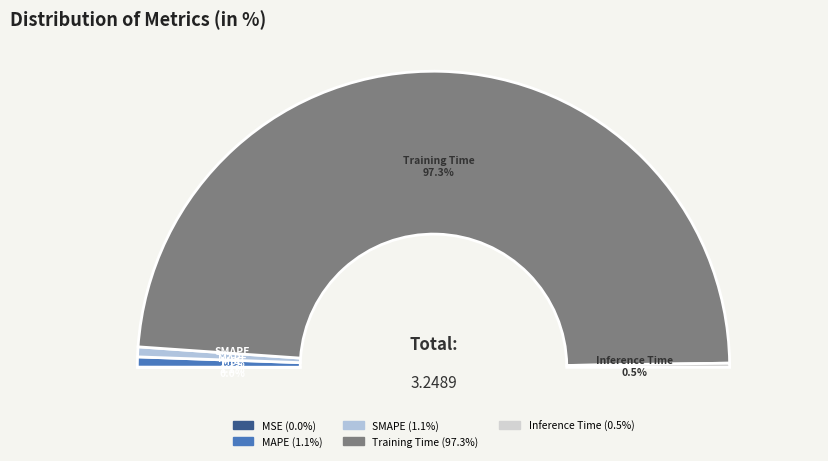

To the nearest percent, what is the difference between the largest and smallest slice percentages?

97%